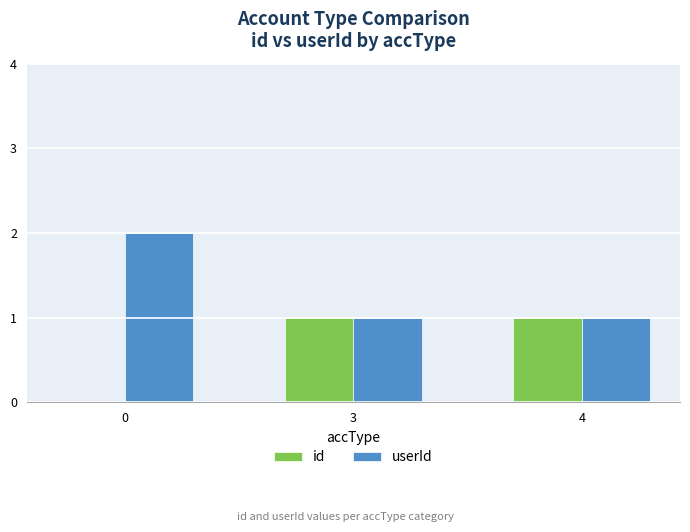

How many distinct data groups are displayed?

2